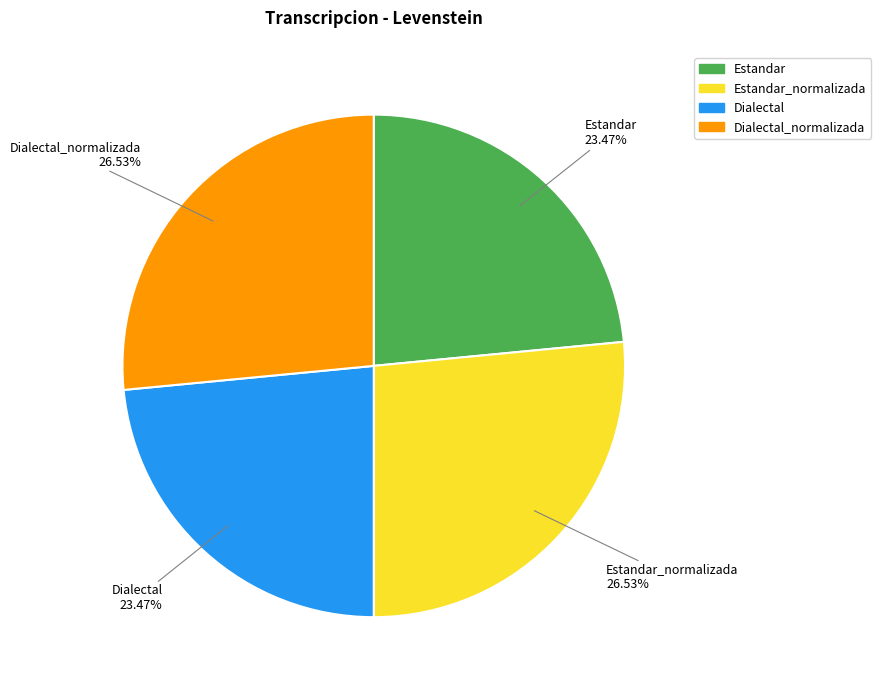

Is there a majority slice in this chart?

No